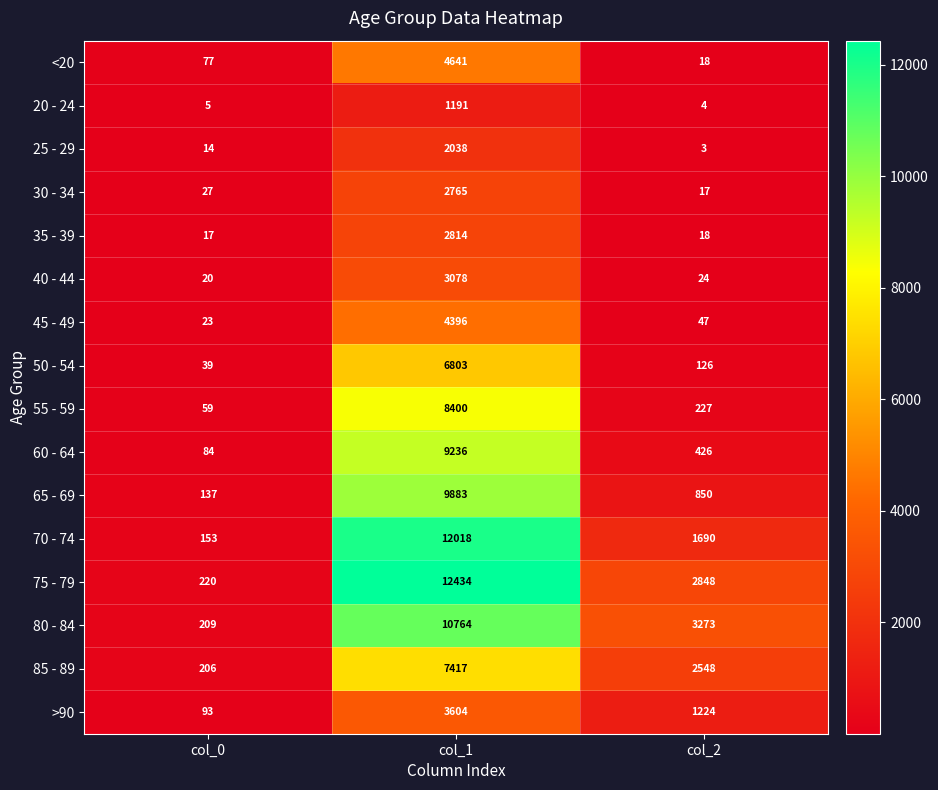

Which series has the widest spread of values?

75 - 79